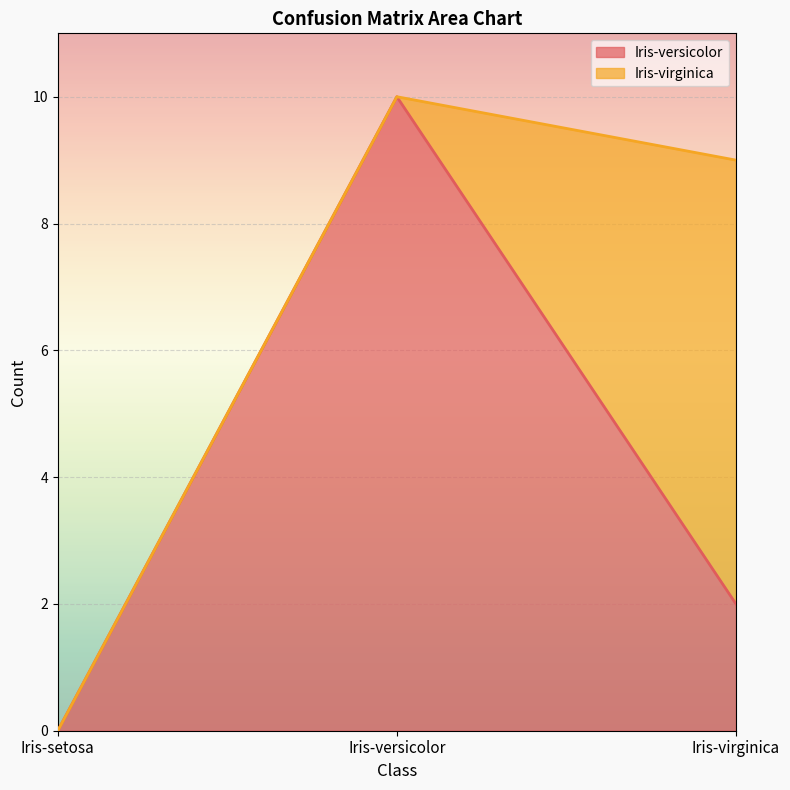

The chart shows a value of 10 at Iris-versicolor. True or false?

True